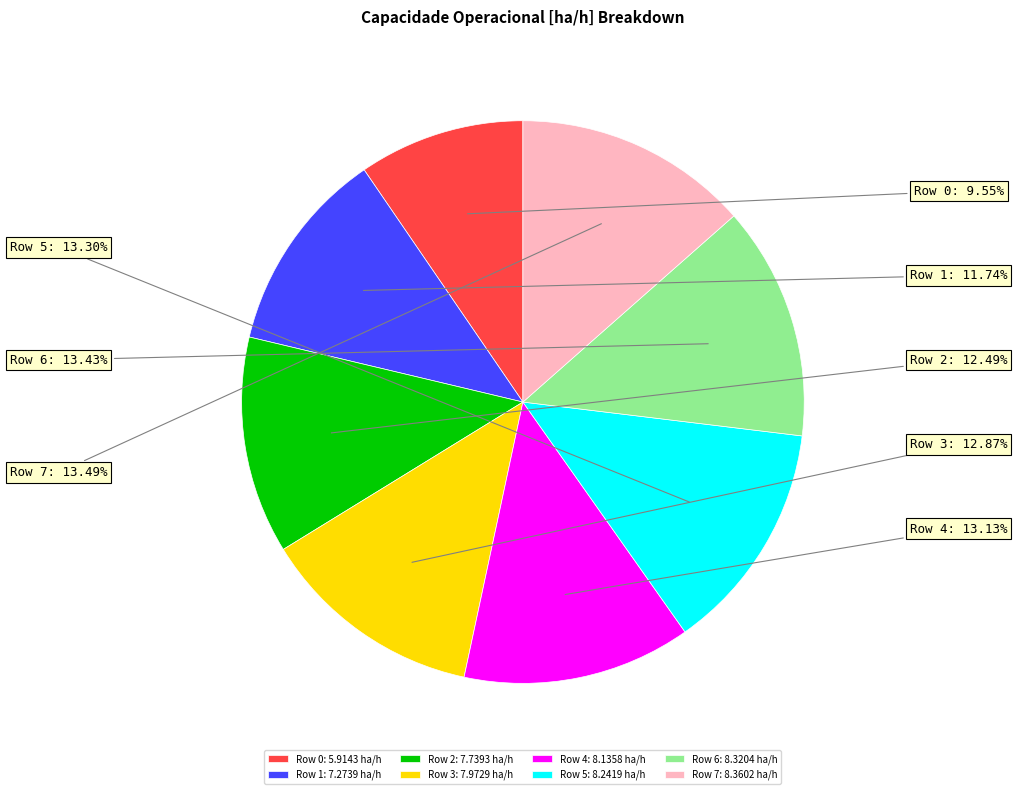

How many slices are in this pie chart?

8